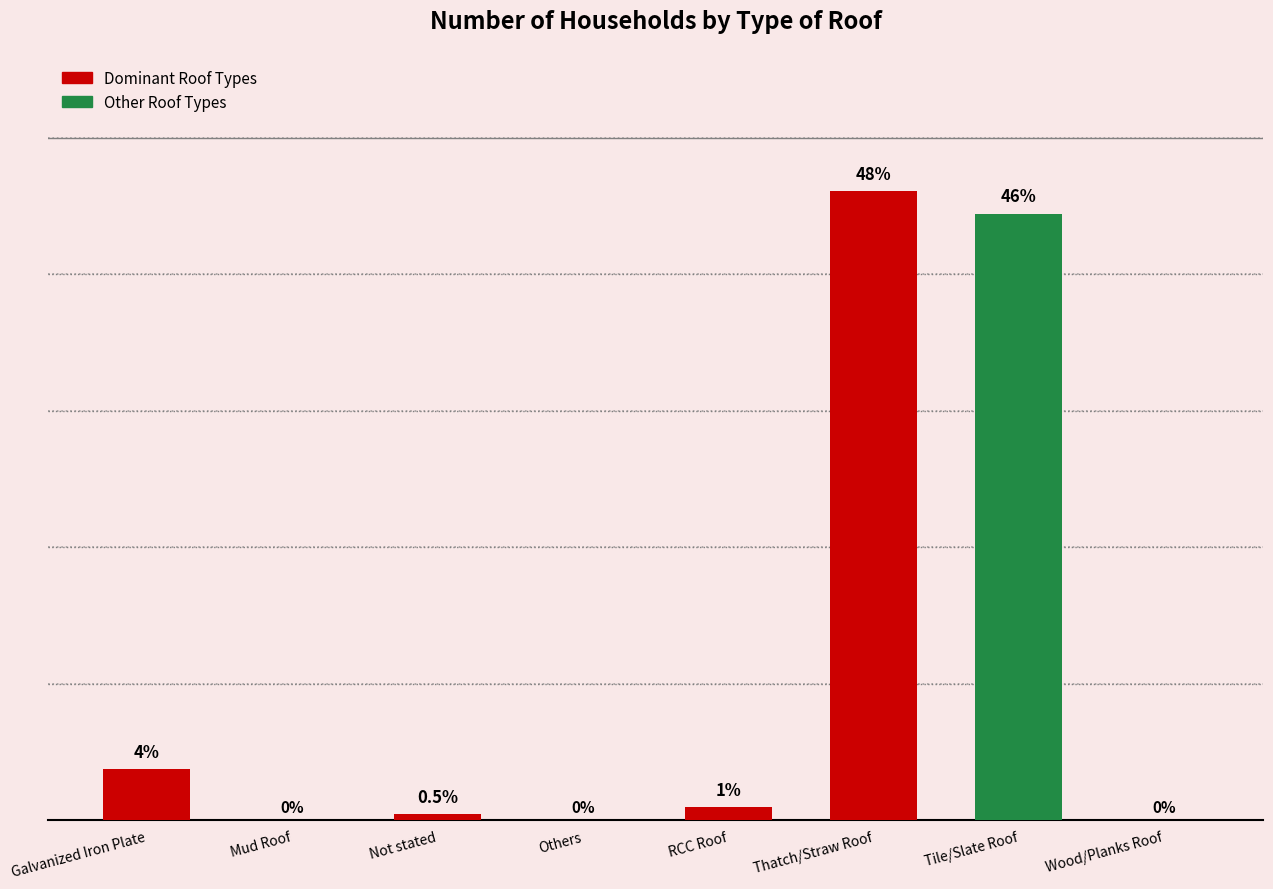

At which label is the value closest to 1152?

Galvanized Iron Plate